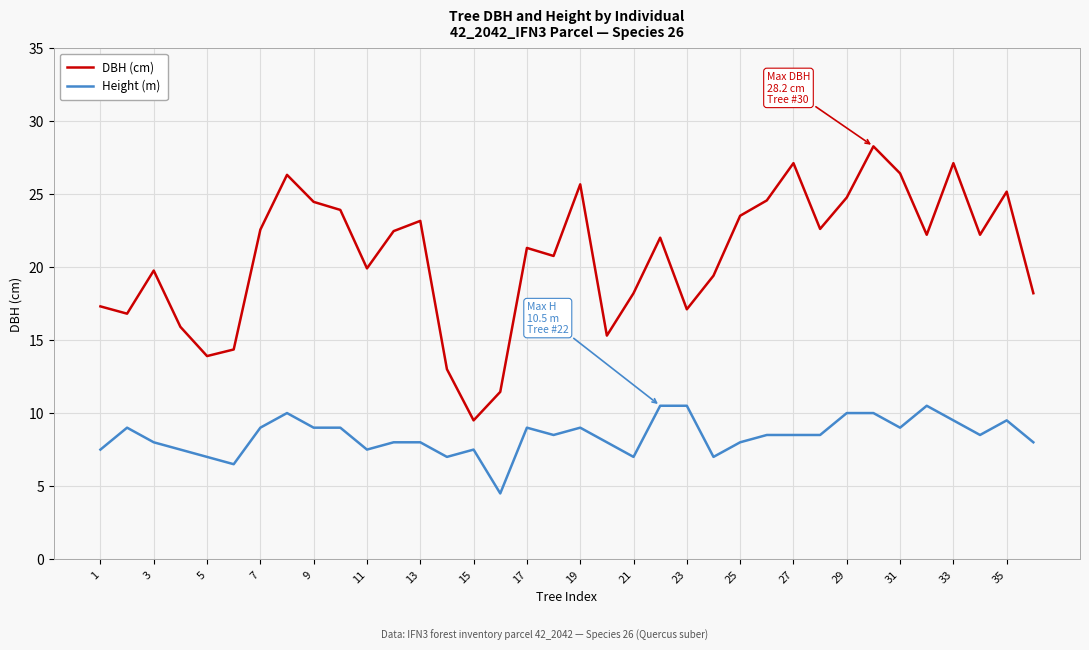

List the series in order of their overall mean, highest first.

DBH (cm), Height (m)